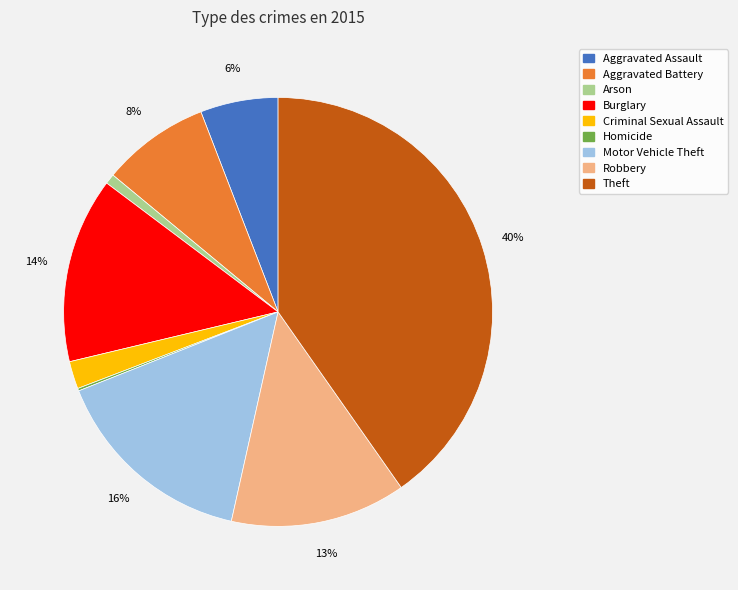

What is the largest slice in the pie chart?

Theft